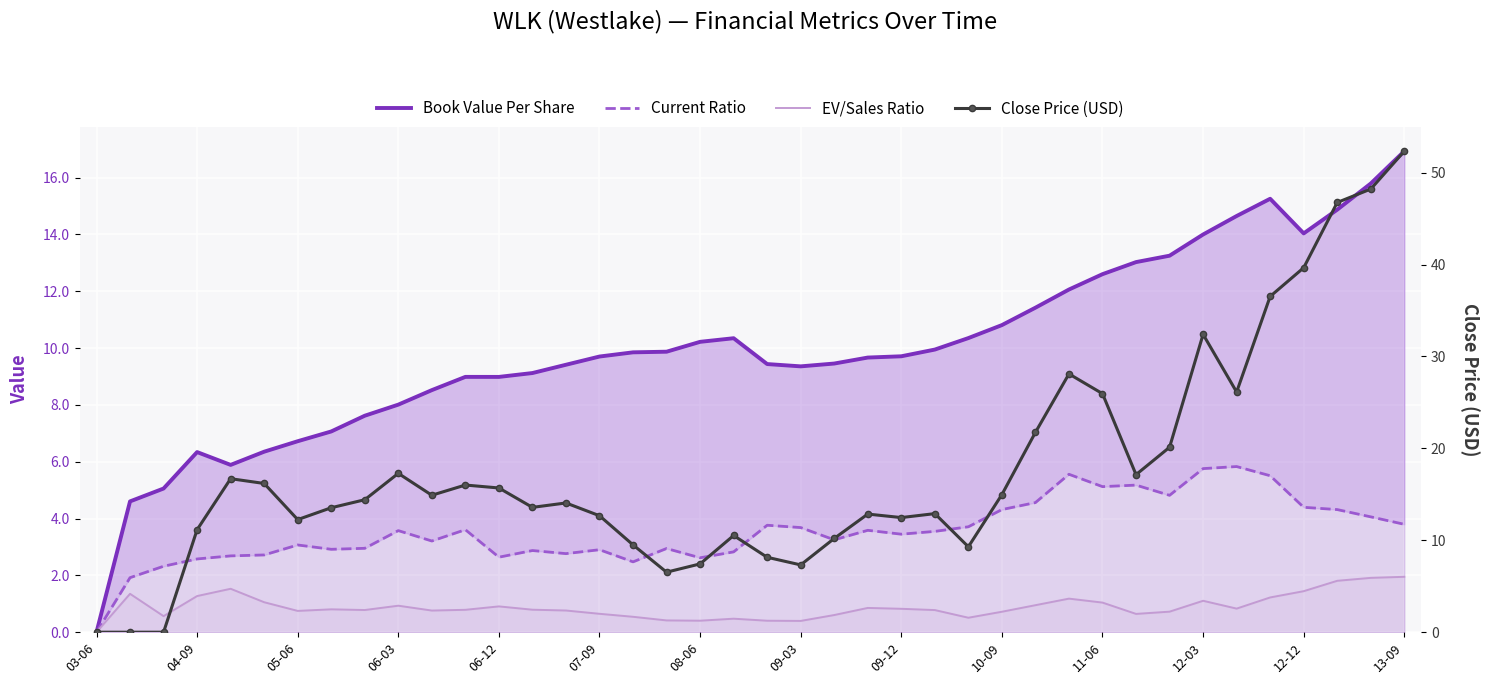

What are all the series names shown in the legend?

Book Value Per Share, Current Ratio, EV/Sales Ratio, Close Price (USD)